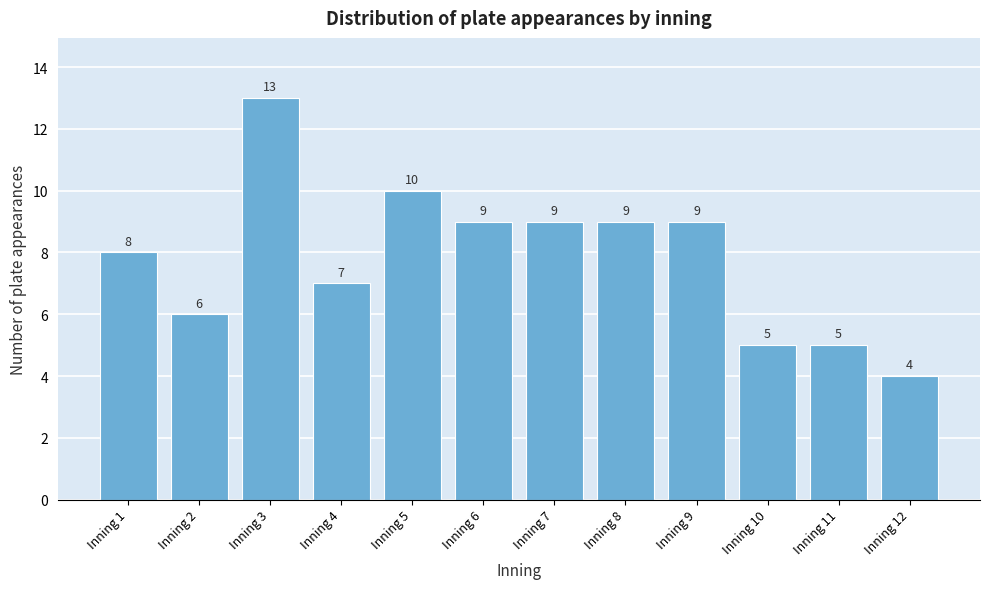

Reading left to right, what are all the values shown in this chart?

Inning 1=8	Inning 2=6	Inning 3=13	Inning 4=7	Inning 5=10	Inning 6=9	Inning 7=9	Inning 8=9	Inning 9=9	Inning 10=5	Inning 11=5	Inning 12=4